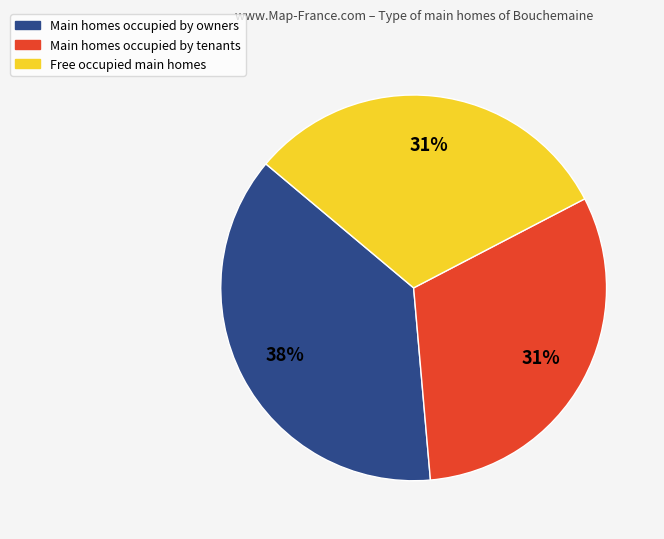

Is there any slice that represents more than half of the pie?

No